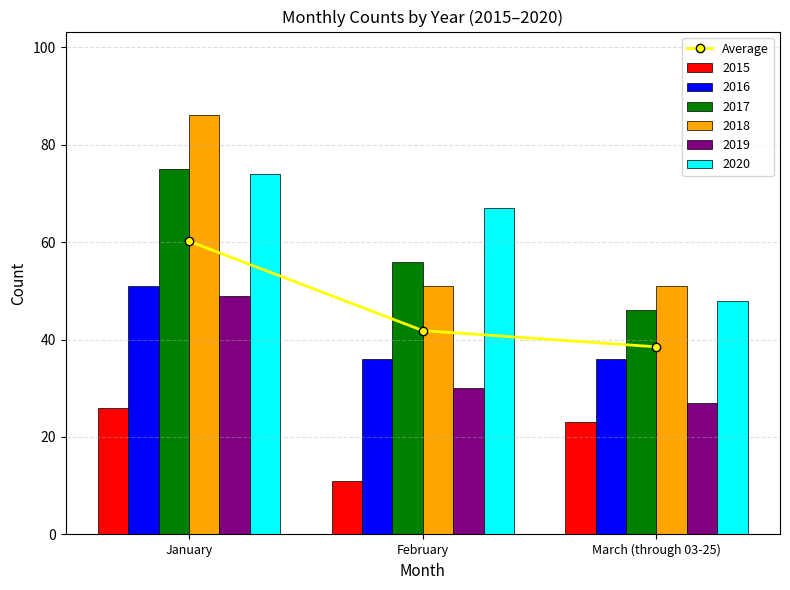

True or false: the data shows 41.8 at February.

True